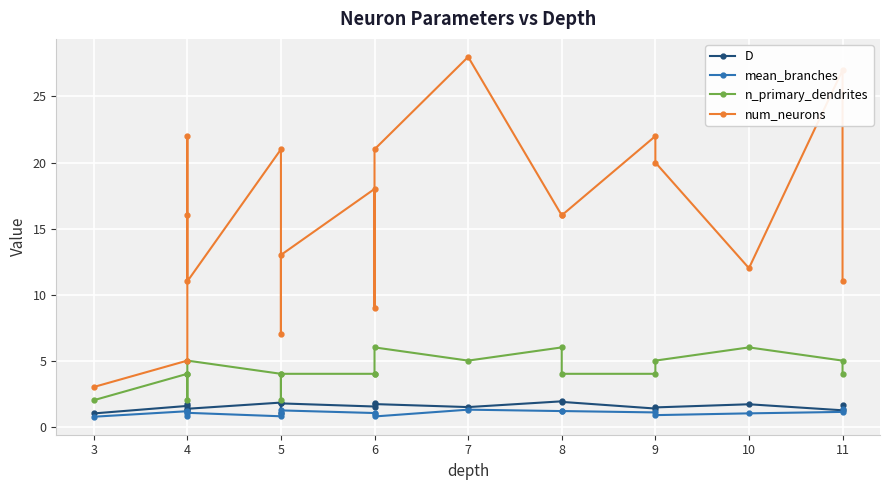

Rank the series at 4 from highest to lowest value.

num_neurons, n_primary_dendrites, D, mean_branches